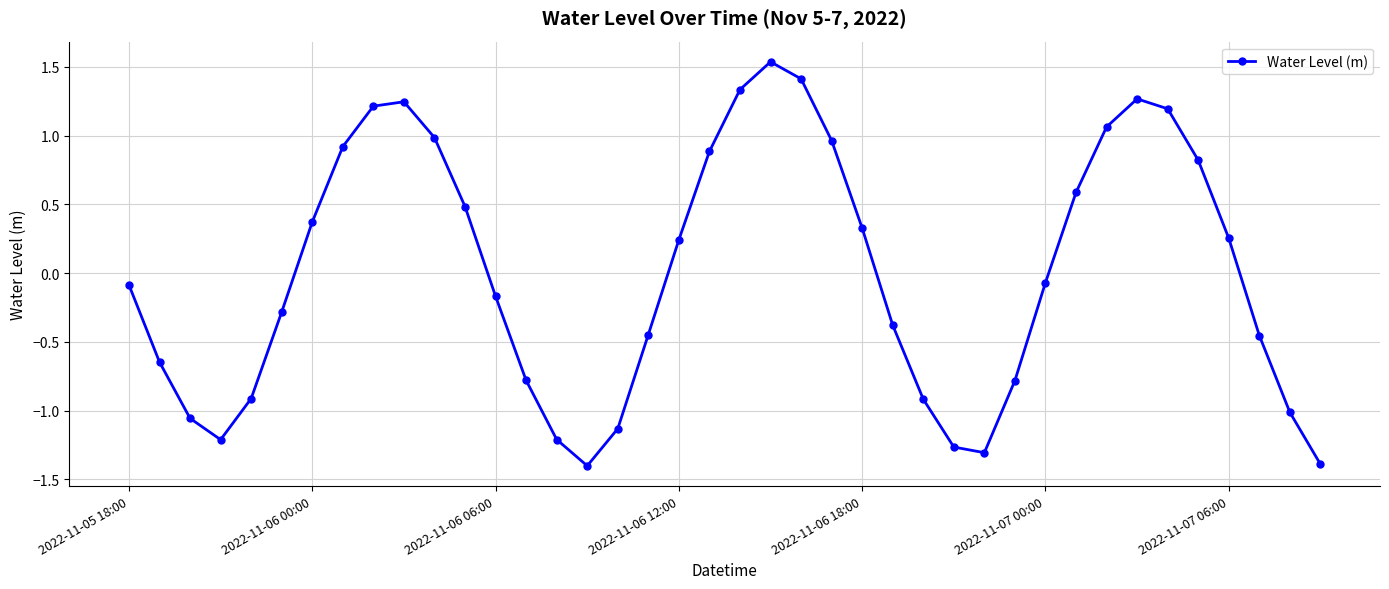

How many interior local peaks (higher than both neighbors) does the data have?

3